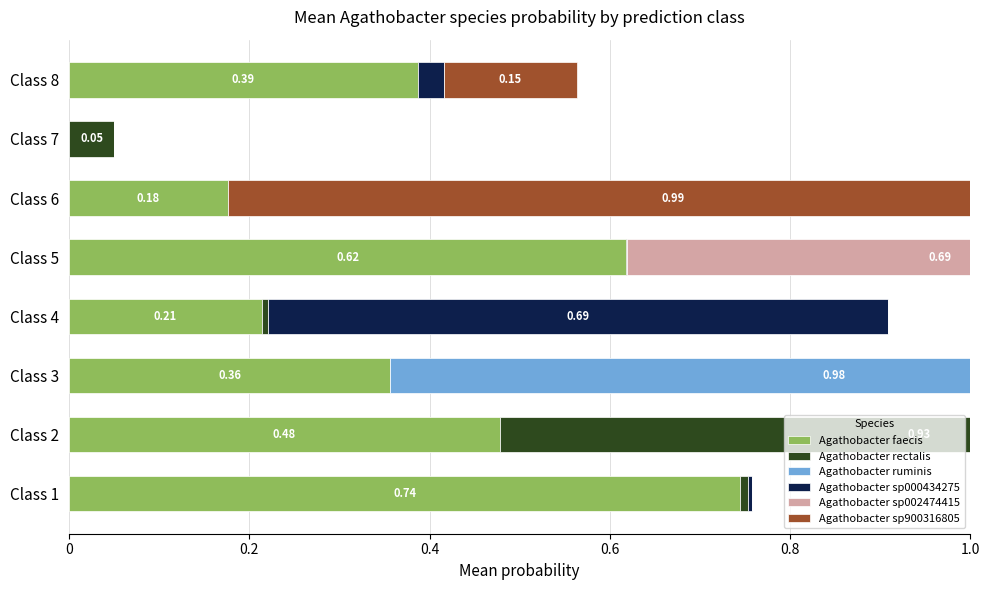

What is the greatest value displayed?

1.0